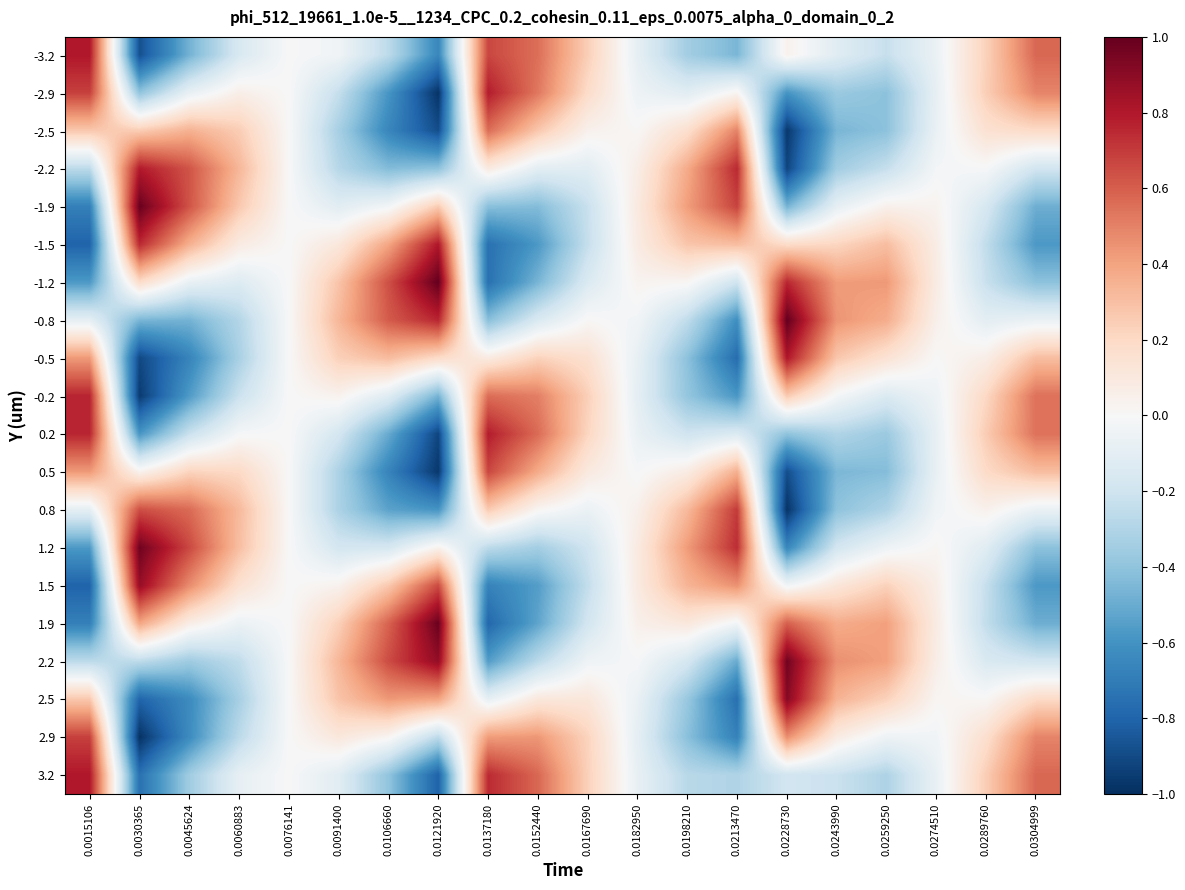

Reading right to left, list all the values displayed in this chart.

-3.2: 0.0304999=0.6	0.0289760=0.2	0.0274510=-0.1	0.0259250=-0.2	0.0243990=-0.1	0.0228730=0.0	0.0213470=-0.5	0.0198210=-0.3	0.0182950=-0.1	0.0167690=0.2	0.0152440=0.6	0.0137180=0.7	0.0121920=-0.6	0.0106660=-0.3	0.0091400=-0.0	0.0076141=-0.0	0.0060883=-0.2	0.0045624=-0.5	0.0030365=-0.9	0.0015106=0.8
-2.9: 0.0304999=0.5	0.0289760=0.2	0.0274510=-0.1	0.0259250=-0.4	0.0243990=-0.4	0.0228730=-0.6	0.0213470=0.0	0.0198210=-0.1	0.0182950=-0.1	0.0167690=0.2	0.0152440=0.5	0.0137180=0.8	0.0121920=-1.0	0.0106660=-0.6	0.0091400=-0.2	0.0076141=0.0	0.0060883=0.1	0.0045624=-0.1	0.0030365=-0.4	0.0015106=0.7
-2.5: 0.0304999=0.2	0.0289760=0.2	0.0274510=-0.1	0.0259250=-0.4	0.0243990=-0.5	0.0228730=-1.0	0.0213470=0.5	0.0198210=0.2	0.0182950=0.0	0.0167690=0.0	0.0152440=0.3	0.0137180=0.6	0.0121920=-0.9	0.0106660=-0.7	0.0091400=-0.3	0.0076141=0.0	0.0060883=0.3	0.0045624=0.4	0.0030365=0.3	0.0015106=0.3
-2.2: 0.0304999=-0.2	0.0289760=-0.0	0.0274510=-0.0	0.0259250=-0.2	0.0243990=-0.4	0.0228730=-0.9	0.0213470=0.8	0.0198210=0.4	0.0182950=0.1	0.0167690=-0.1	0.0152440=-0.1	0.0137180=0.1	0.0121920=-0.4	0.0106660=-0.4	0.0091400=-0.3	0.0076141=0.0	0.0060883=0.3	0.0045624=0.6	0.0030365=0.8	0.0015106=-0.3
-1.9: 0.0304999=-0.5	0.0289760=-0.2	0.0274510=0.0	0.0259250=0.0	0.0243990=-0.1	0.0228730=-0.5	0.0213470=0.7	0.0198210=0.4	0.0182950=0.1	0.0167690=-0.2	0.0152440=-0.4	0.0137180=-0.4	0.0121920=0.3	0.0106660=-0.0	0.0091400=-0.1	0.0076141=0.0	0.0060883=0.3	0.0045624=0.6	0.0030365=1.0	0.0015106=-0.7
-1.5: 0.0304999=-0.6	0.0289760=-0.2	0.0274510=0.1	0.0259250=0.3	0.0243990=0.2	0.0228730=0.2	0.0213470=0.3	0.0198210=0.3	0.0182950=0.1	0.0167690=-0.2	0.0152440=-0.6	0.0137180=-0.7	0.0121920=0.8	0.0106660=0.4	0.0091400=0.1	0.0076141=-0.0	0.0060883=0.1	0.0045624=0.4	0.0030365=0.8	0.0015106=-0.8
-1.2: 0.0304999=-0.4	0.0289760=-0.2	0.0274510=0.1	0.0259250=0.4	0.0243990=0.4	0.0228730=0.8	0.0213470=-0.2	0.0198210=0.0	0.0182950=0.0	0.0167690=-0.1	0.0152440=-0.5	0.0137180=-0.7	0.0121920=1.0	0.0106660=0.6	0.0091400=0.3	0.0076141=-0.0	0.0060883=-0.1	0.0045624=-0.1	0.0030365=0.2	0.0015106=-0.6
-0.8: 0.0304999=-0.1	0.0289760=-0.1	0.0274510=0.1	0.0259250=0.4	0.0243990=0.4	0.0228730=1.0	0.0213470=-0.6	0.0198210=-0.3	0.0182950=-0.0	0.0167690=0.0	0.0152440=-0.1	0.0137180=-0.4	0.0121920=0.8	0.0106660=0.6	0.0091400=0.3	0.0076141=-0.0	0.0060883=-0.3	0.0045624=-0.5	0.0030365=-0.5	0.0015106=-0.1
-0.5: 0.0304999=0.3	0.0289760=0.1	0.0274510=0.0	0.0259250=0.1	0.0243990=0.3	0.0228730=0.8	0.0213470=-0.8	0.0198210=-0.4	0.0182950=-0.1	0.0167690=0.2	0.0152440=0.2	0.0137180=0.1	0.0121920=0.2	0.0106660=0.3	0.0091400=0.2	0.0076141=-0.0	0.0060883=-0.3	0.0045624=-0.7	0.0030365=-0.9	0.0015106=0.4
-0.2: 0.0304999=0.5	0.0289760=0.2	0.0274510=-0.0	0.0259250=-0.1	0.0243990=-0.0	0.0228730=0.3	0.0213470=-0.6	0.0198210=-0.4	0.0182950=-0.1	0.0167690=0.2	0.0152440=0.5	0.0137180=0.6	0.0121920=-0.5	0.0106660=-0.1	0.0091400=0.0	0.0076141=-0.0	0.0060883=-0.2	0.0045624=-0.6	0.0030365=-1.0	0.0015106=0.8
0.2: 0.0304999=0.5	0.0289760=0.3	0.0274510=-0.1	0.0259250=-0.4	0.0243990=-0.3	0.0228730=-0.4	0.0213470=-0.1	0.0198210=-0.2	0.0182950=-0.1	0.0167690=0.2	0.0152440=0.6	0.0137180=0.8	0.0121920=-0.9	0.0106660=-0.5	0.0091400=-0.2	0.0076141=0.0	0.0060883=-0.0	0.0045624=-0.2	0.0030365=-0.6	0.0015106=0.8
0.5: 0.0304999=0.3	0.0289760=0.2	0.0274510=-0.1	0.0259250=-0.4	0.0243990=-0.5	0.0228730=-0.9	0.0213470=0.4	0.0198210=0.1	0.0182950=-0.0	0.0167690=0.1	0.0152440=0.4	0.0137180=0.7	0.0121920=-1.0	0.0106660=-0.7	0.0091400=-0.3	0.0076141=0.0	0.0060883=0.2	0.0045624=0.2	0.0030365=0.0	0.0015106=0.4
0.8: 0.0304999=-0.1	0.0289760=0.0	0.0274510=-0.0	0.0259250=-0.3	0.0243990=-0.4	0.0228730=-1.0	0.0213470=0.7	0.0198210=0.3	0.0182950=0.1	0.0167690=-0.1	0.0152440=0.0	0.0137180=0.3	0.0121920=-0.6	0.0106660=-0.5	0.0091400=-0.3	0.0076141=0.0	0.0060883=0.3	0.0045624=0.6	0.0030365=0.6	0.0015106=-0.1
1.2: 0.0304999=-0.4	0.0289760=-0.1	0.0274510=0.0	0.0259250=-0.0	0.0243990=-0.2	0.0228730=-0.7	0.0213470=0.7	0.0198210=0.4	0.0182950=0.1	0.0167690=-0.2	0.0152440=-0.3	0.0137180=-0.3	0.0121920=0.0	0.0106660=-0.2	0.0091400=-0.2	0.0076141=0.0	0.0060883=0.3	0.0045624=0.7	0.0030365=1.0	0.0015106=-0.6
1.5: 0.0304999=-0.6	0.0289760=-0.2	0.0274510=0.1	0.0259250=0.2	0.0243990=0.1	0.0228730=-0.0	0.0213470=0.5	0.0198210=0.3	0.0182950=0.1	0.0167690=-0.2	0.0152440=-0.6	0.0137180=-0.7	0.0121920=0.7	0.0106660=0.3	0.0091400=0.0	0.0076141=0.0	0.0060883=0.2	0.0045624=0.5	0.0030365=0.9	0.0015106=-0.8
1.9: 0.0304999=-0.5	0.0289760=-0.2	0.0274510=0.1	0.0259250=0.4	0.0243990=0.4	0.0228730=0.6	0.0213470=-0.0	0.0198210=0.1	0.0182950=0.1	0.0167690=-0.2	0.0152440=-0.5	0.0137180=-0.8	0.0121920=1.0	0.0106660=0.6	0.0091400=0.2	0.0076141=-0.0	0.0060883=-0.1	0.0045624=0.1	0.0030365=0.4	0.0015106=-0.7
2.2: 0.0304999=-0.2	0.0289760=-0.2	0.0274510=0.1	0.0259250=0.4	0.0243990=0.5	0.0228730=1.0	0.0213470=-0.5	0.0198210=-0.2	0.0182950=-0.0	0.0167690=-0.0	0.0152440=-0.3	0.0137180=-0.6	0.0121920=0.9	0.0106660=0.7	0.0091400=0.3	0.0076141=-0.0	0.0060883=-0.3	0.0045624=-0.4	0.0030365=-0.3	0.0015106=-0.3
2.5: 0.0304999=0.2	0.0289760=0.0	0.0274510=0.0	0.0259250=0.2	0.0243990=0.3	0.0228730=0.9	0.0213470=-0.8	0.0198210=-0.4	0.0182950=-0.1	0.0167690=0.1	0.0152440=0.1	0.0137180=-0.1	0.0121920=0.4	0.0106660=0.4	0.0091400=0.3	0.0076141=-0.0	0.0060883=-0.3	0.0045624=-0.6	0.0030365=-0.8	0.0015106=0.3
2.9: 0.0304999=0.5	0.0289760=0.2	0.0274510=-0.0	0.0259250=-0.1	0.0243990=0.1	0.0228730=0.5	0.0213470=-0.7	0.0198210=-0.4	0.0182950=-0.1	0.0167690=0.2	0.0152440=0.4	0.0137180=0.4	0.0121920=-0.3	0.0106660=0.0	0.0091400=0.1	0.0076141=-0.0	0.0060883=-0.3	0.0045624=-0.6	0.0030365=-1.0	0.0015106=0.7
3.2: 0.0304999=0.6	0.0289760=0.2	0.0274510=-0.1	0.0259250=-0.3	0.0243990=-0.2	0.0228730=-0.2	0.0213470=-0.3	0.0198210=-0.3	0.0182950=-0.1	0.0167690=0.2	0.0152440=0.6	0.0137180=0.7	0.0121920=-0.8	0.0106660=-0.4	0.0091400=-0.1	0.0076141=0.0	0.0060883=-0.1	0.0045624=-0.4	0.0030365=-0.7	0.0015106=0.8